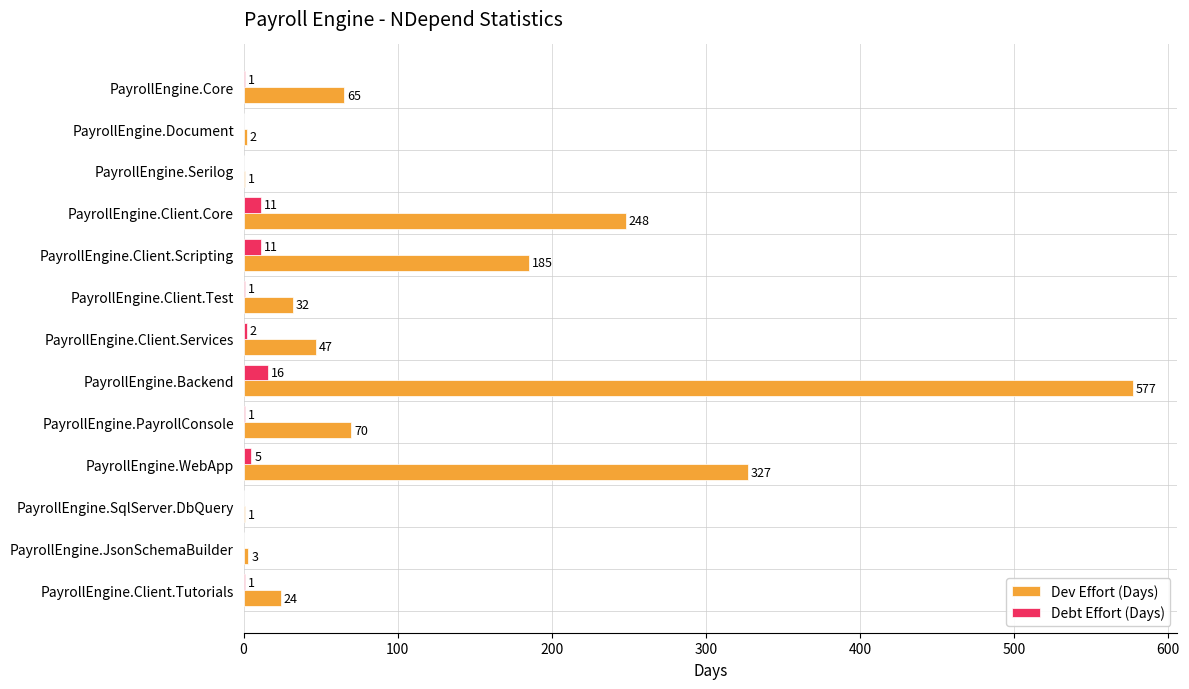

Count the number of categories in the chart.

13